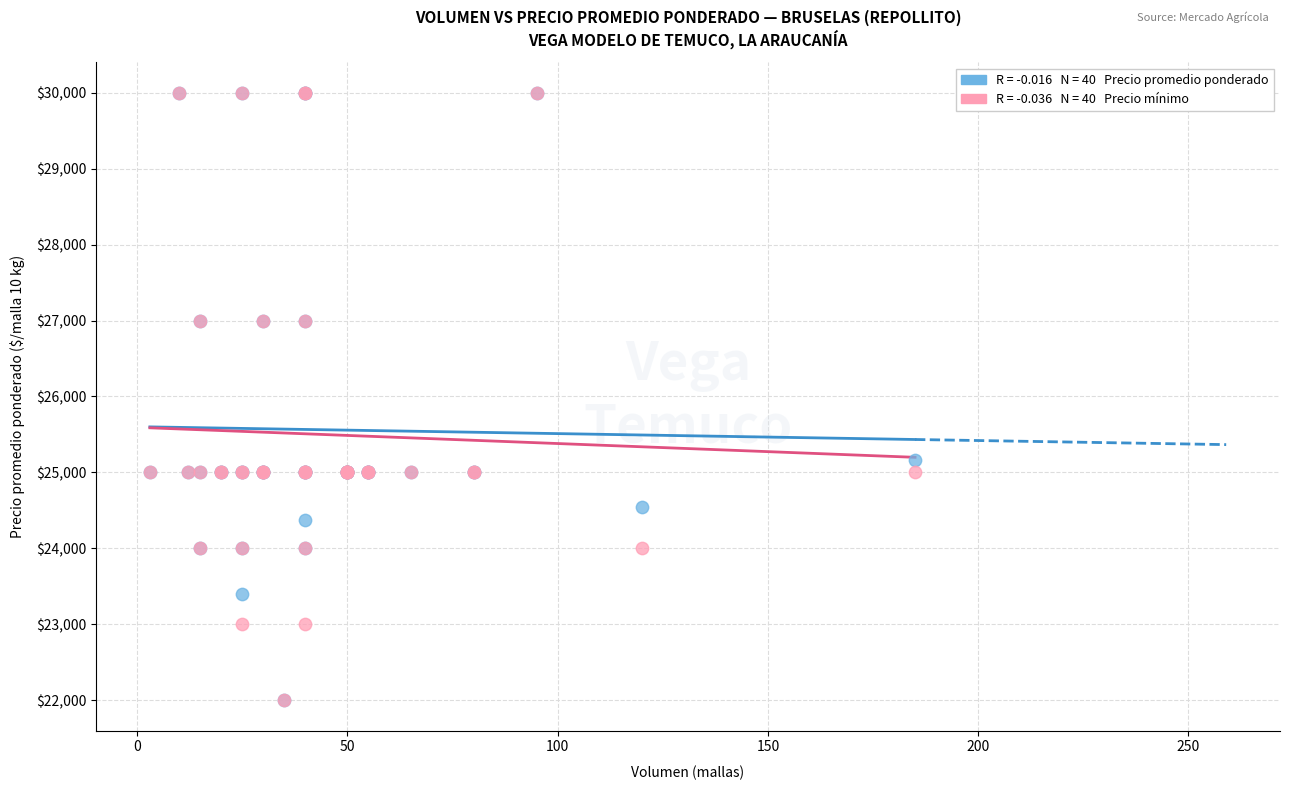

Across all series, what Y value is closest to 26000?

25162